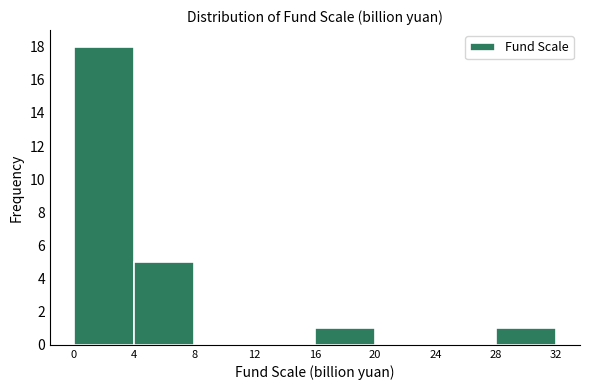

Which range on the x-axis has the tallest bar?

0 to 4